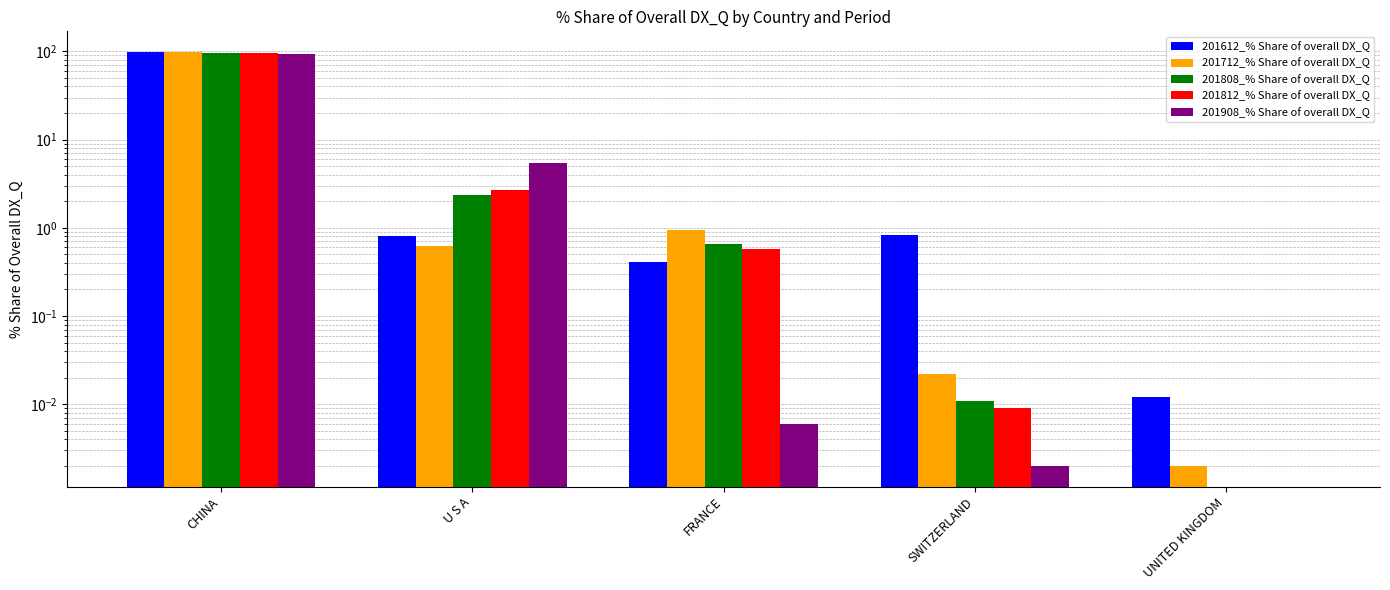

What is the highest value of the 201808_% Share of overall DX_Q series?

97.0